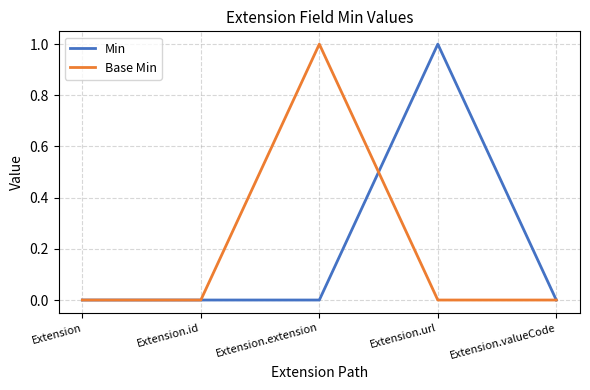

Between Extension.url and Extension.valueCode, which series saw the biggest shift?

Min